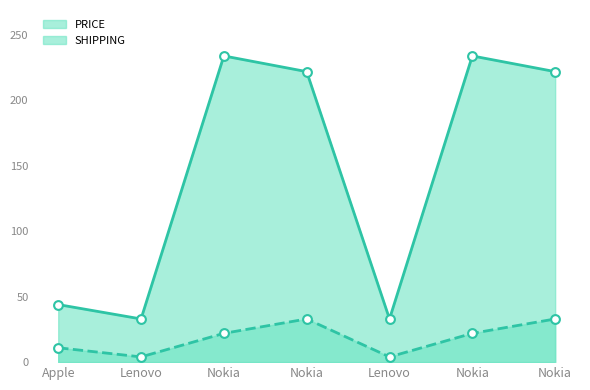

Which series reaches the maximum Y coordinate?

PRICE